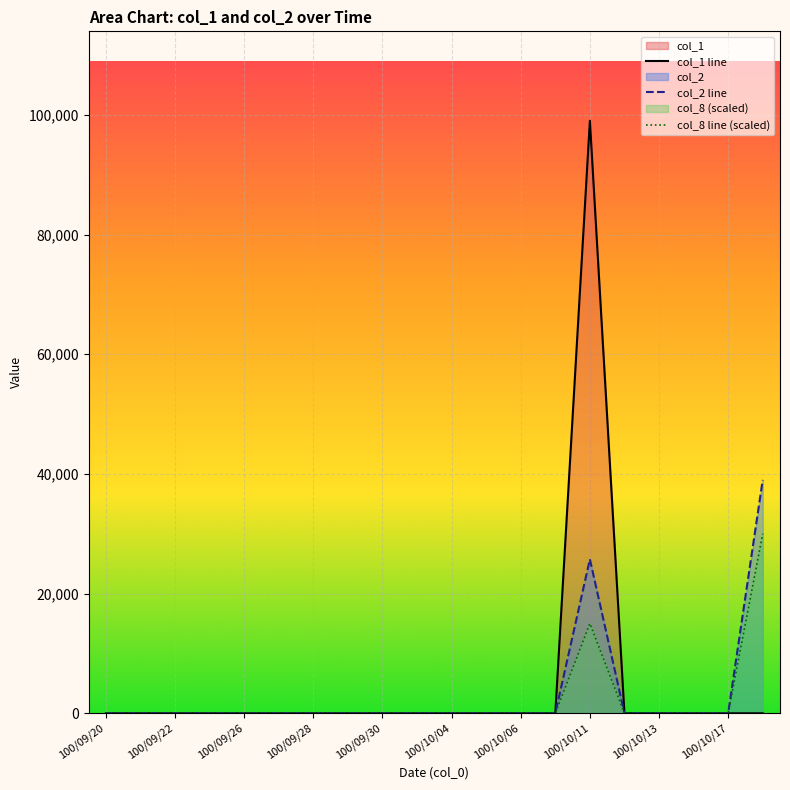

What is the maximum value shown in the chart?

99000